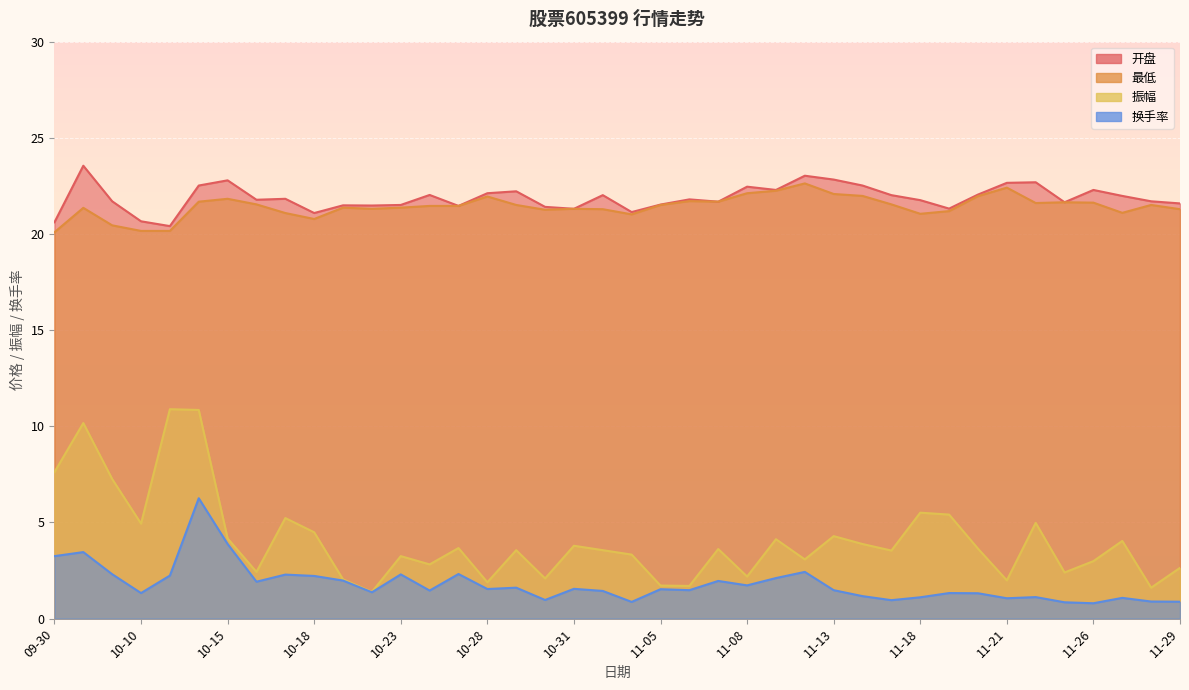

Reading left to right, list all the values displayed in this chart.

开盘: 20.6	23.6	21.7	20.7	20.4	22.5	22.8	21.8	21.8	21.1	21.5	21.5	21.5	22.0	21.5	22.1	22.2	21.4	21.3	22.0	21.1	21.5	21.8	21.7	22.5	22.3	23.0	22.8	22.5	22.0	21.8	21.3	22.1	22.7	22.7	21.6	22.3	22.0	21.7	21.6
最低: 20.1	21.4	20.4	20.2	20.2	21.7	21.8	21.5	21.1	20.8	21.4	21.3	21.4	21.5	21.5	21.9	21.5	21.3	21.3	21.3	21.0	21.5	21.7	21.7	22.1	22.2	22.6	22.1	22.0	21.5	21.1	21.2	22.0	22.4	21.6	21.6	21.6	21.1	21.5	21.3
振幅: 7.6	10.2	7.3	4.9	10.9	10.8	4.2	2.4	5.2	4.5	2.0	1.4	3.2	2.8	3.7	1.9	3.6	2.1	3.8	3.6	3.3	1.7	1.7	3.6	2.2	4.1	3.1	4.3	3.9	3.5	5.5	5.4	3.6	2.0	5.0	2.4	3.0	4.0	1.6	2.6
换手率: 3.2	3.5	2.3	1.3	2.2	6.3	3.9	1.9	2.3	2.2	2.0	1.4	2.3	1.5	2.3	1.5	1.6	1.0	1.6	1.4	0.9	1.5	1.5	2.0	1.7	2.1	2.4	1.5	1.2	1.0	1.1	1.3	1.3	1.1	1.1	0.8	0.8	1.1	0.9	0.9